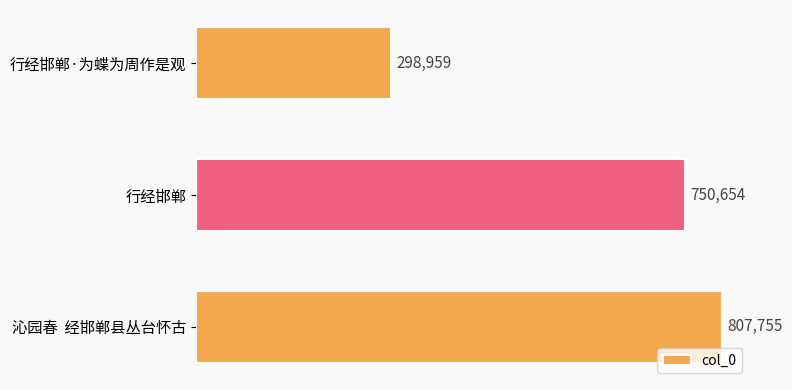

Reading top to bottom, extract all data points from this chart.

行经邯郸·为蝶为周作是观=298959	行经邯郸=750654	沁园春  经邯郸县丛台怀古=807755